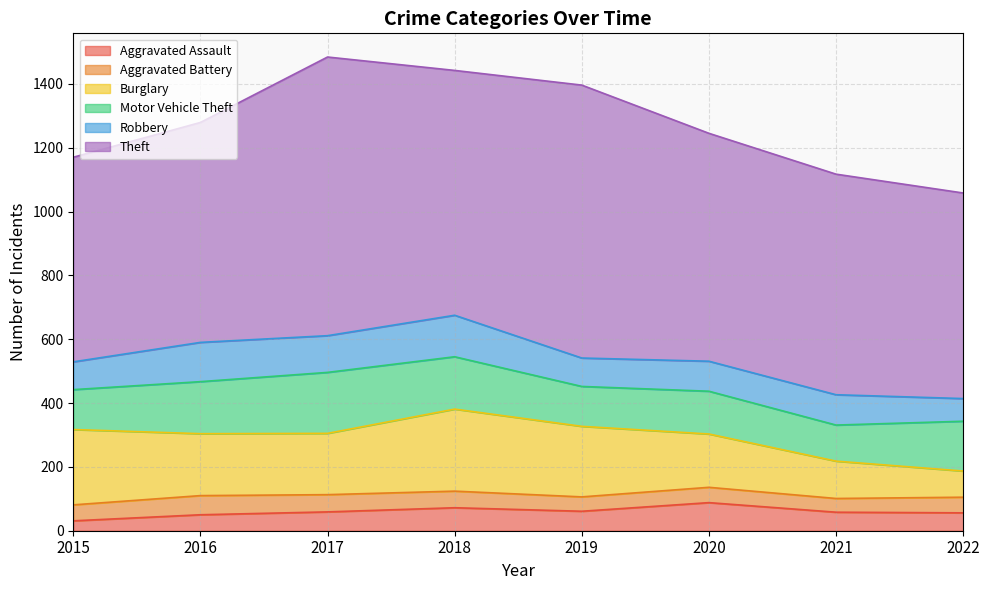

List the series in order of their peak value, lowest first.

Aggravated Battery, Aggravated Assault, Robbery, Motor Vehicle Theft, Burglary, Theft